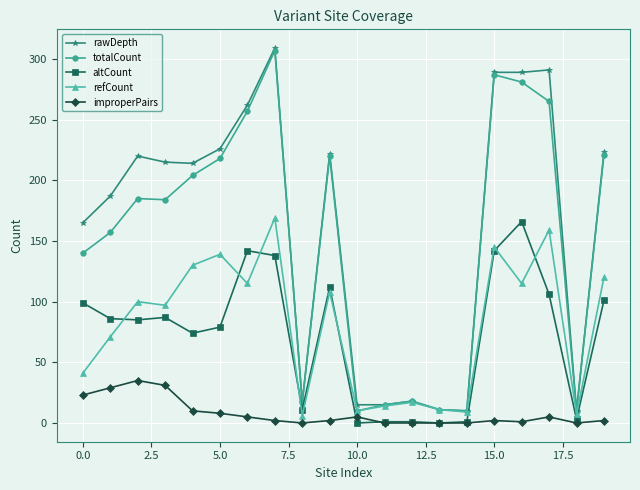

What is the sum of all refCount values?

1583